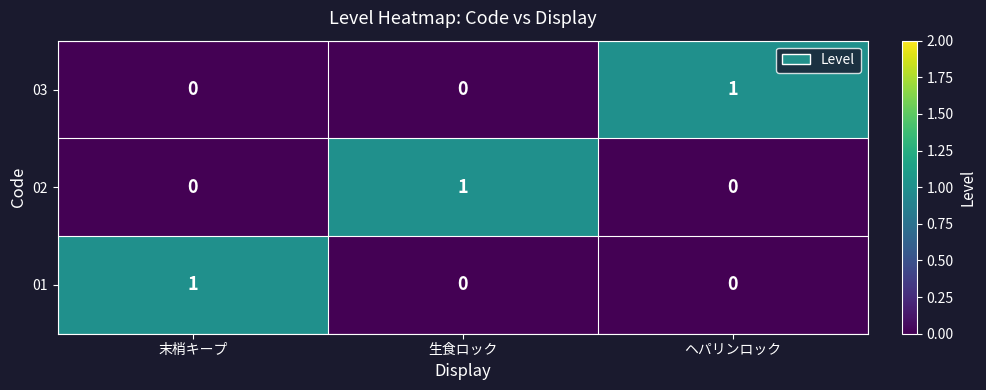

How many series are shown in this chart?

3